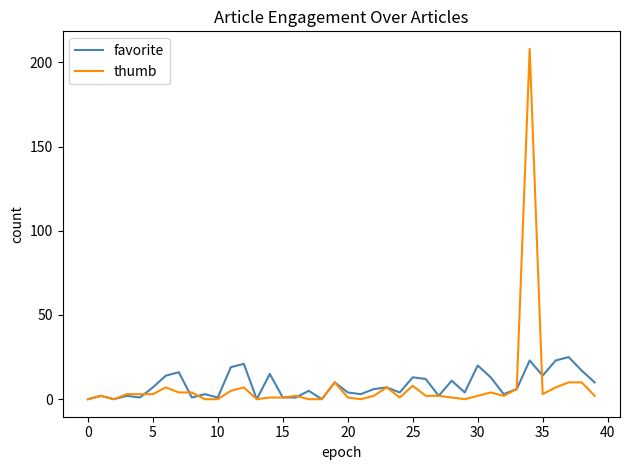

Rank the series by their maximum value, from lowest to highest.

favorite, thumb